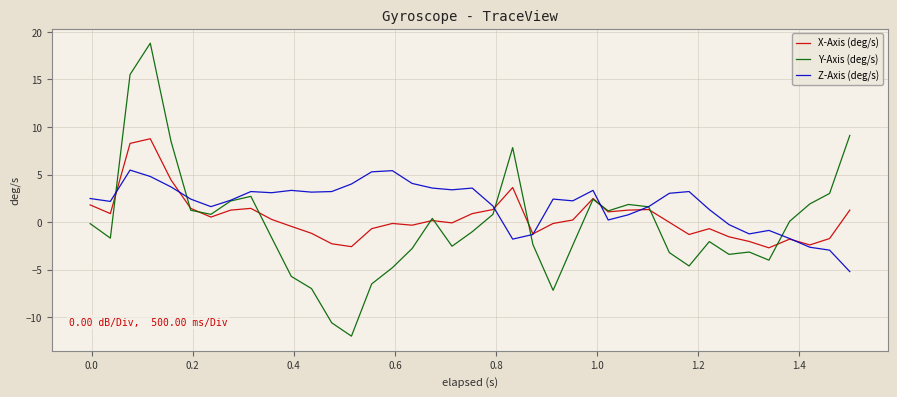

What is the maximum value shown in the chart?

18.8